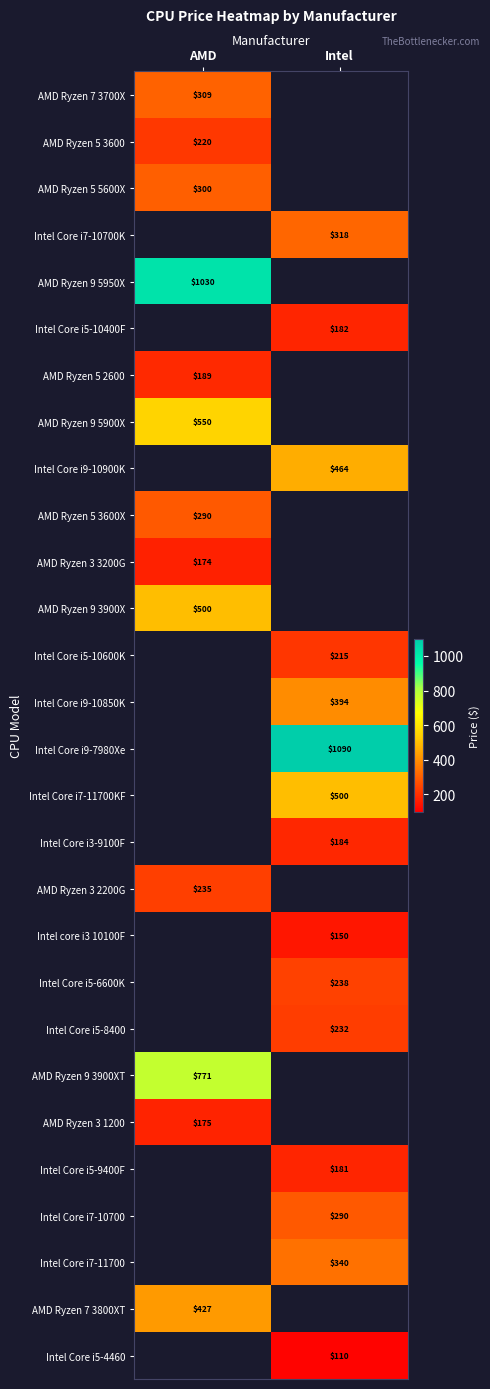

True or false: AMD Ryzen 5 2600 has a value of 189 at AMD.

True